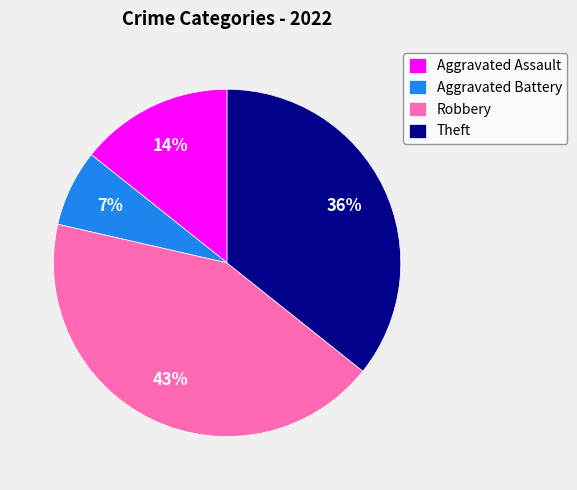

True or false: Theft accounts for 42% of the total.

False